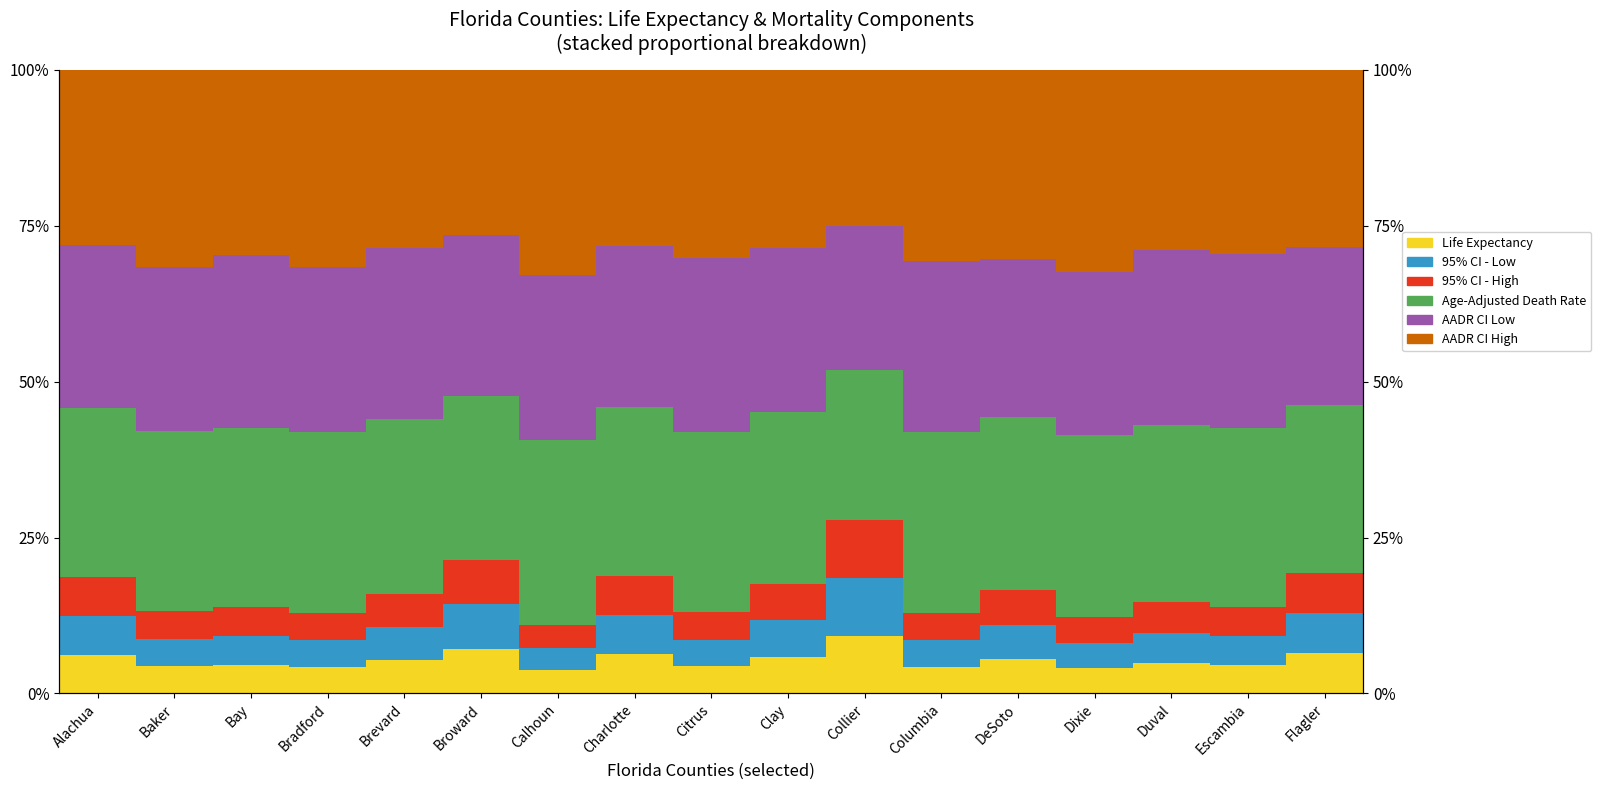

What are all the series names shown in the legend?

Life Expectancy, 95% CI - Low, 95% CI - High, Age-Adjusted Death Rate, AADR CI Low, AADR CI High